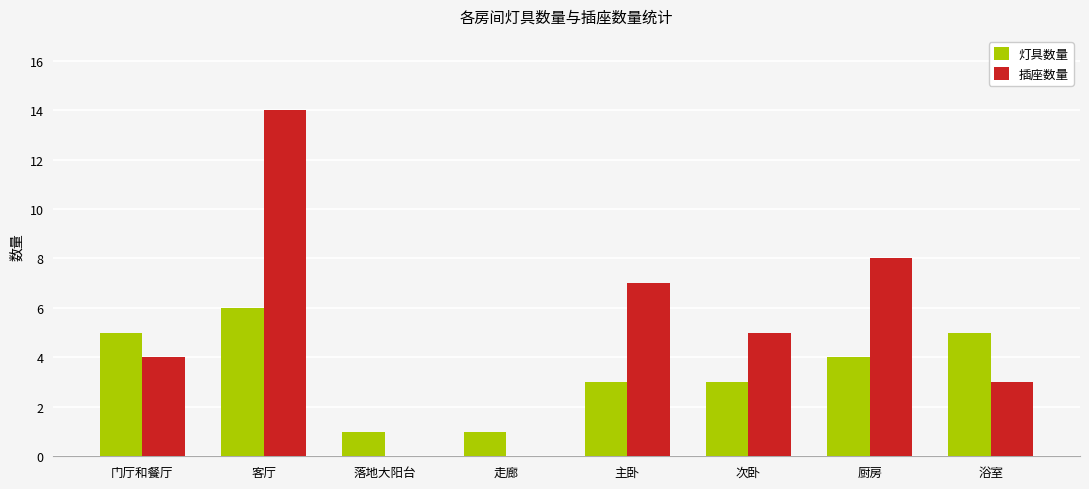

What is the highest value of the 灯具数量 series?

6